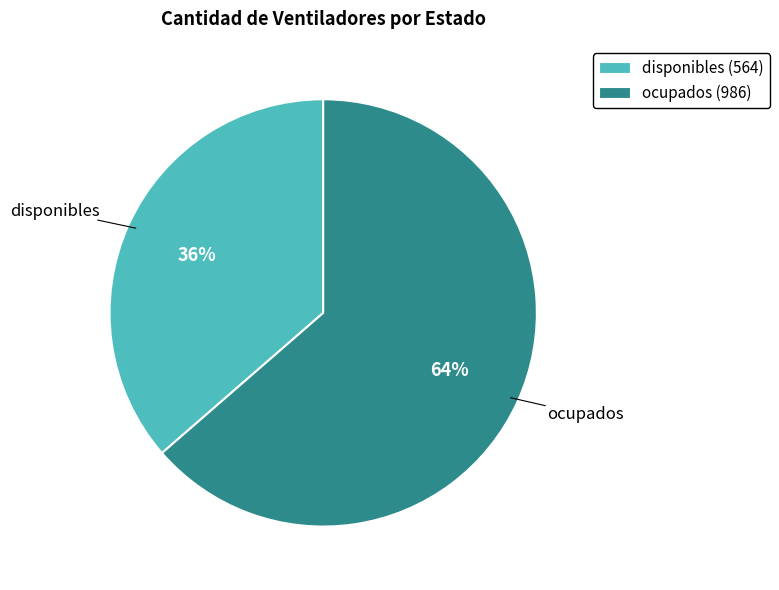

To the nearest percent, what percentage of the pie is ocupados?

64%